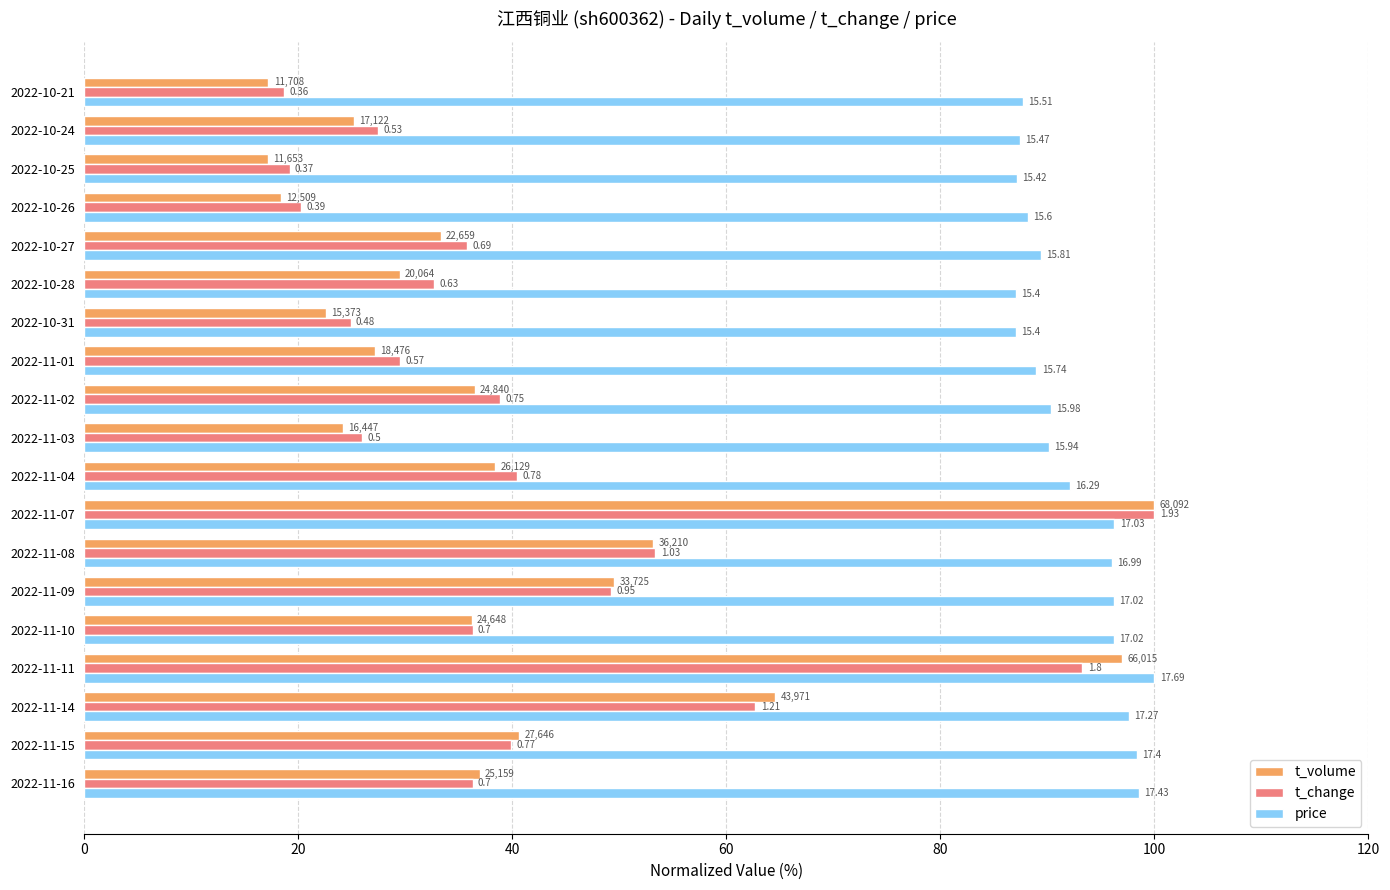

What are all the series names shown in the legend?

t_volume, t_change, price